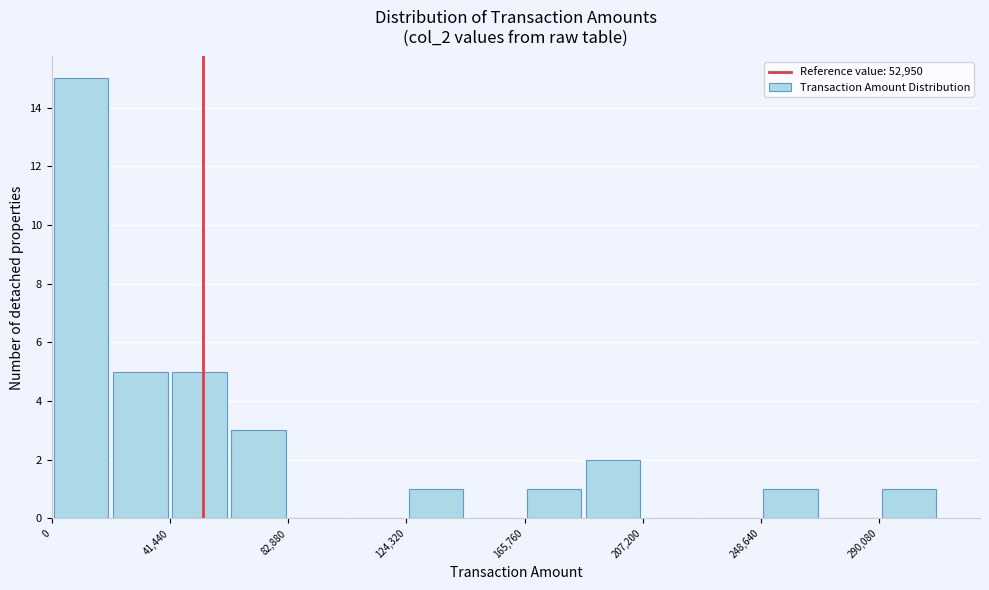

What is the height of the bar covering 60000 to 85000 on the x-axis? Neither the bar edges nor the heights are printed on the chart, so give them approximately, as read against the axes.

3